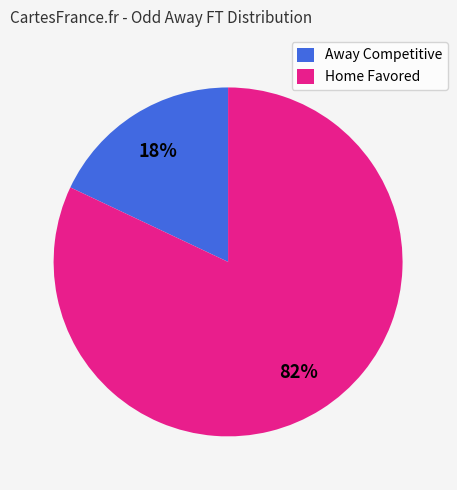

Which slice is the largest?

Home Favored